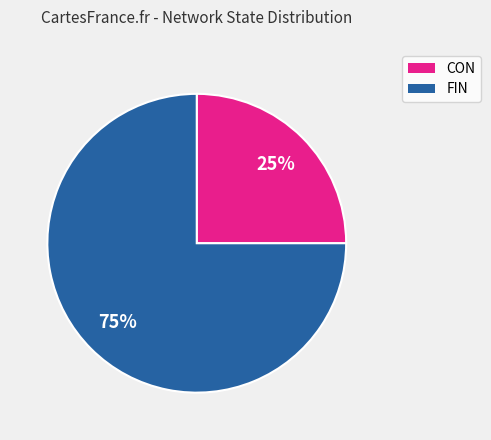

How many segments does this pie chart have?

2